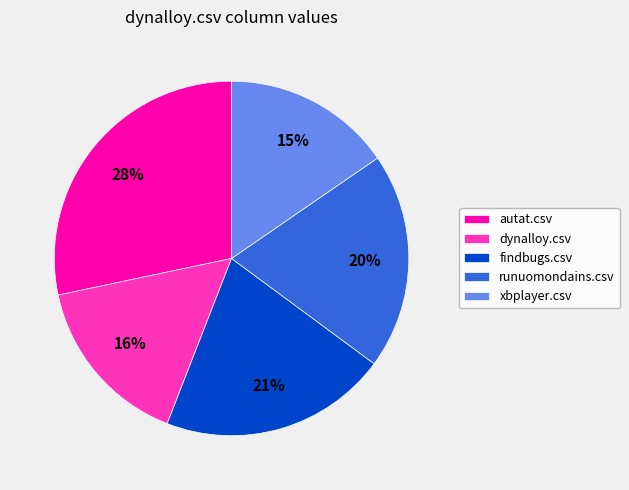

True or false: runuomondains.csv accounts for 27% of the total.

False